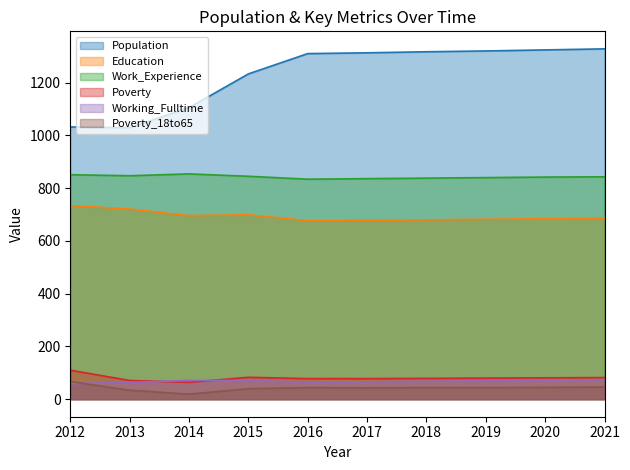

Which series changed the most between 2018 and 2020?

Population